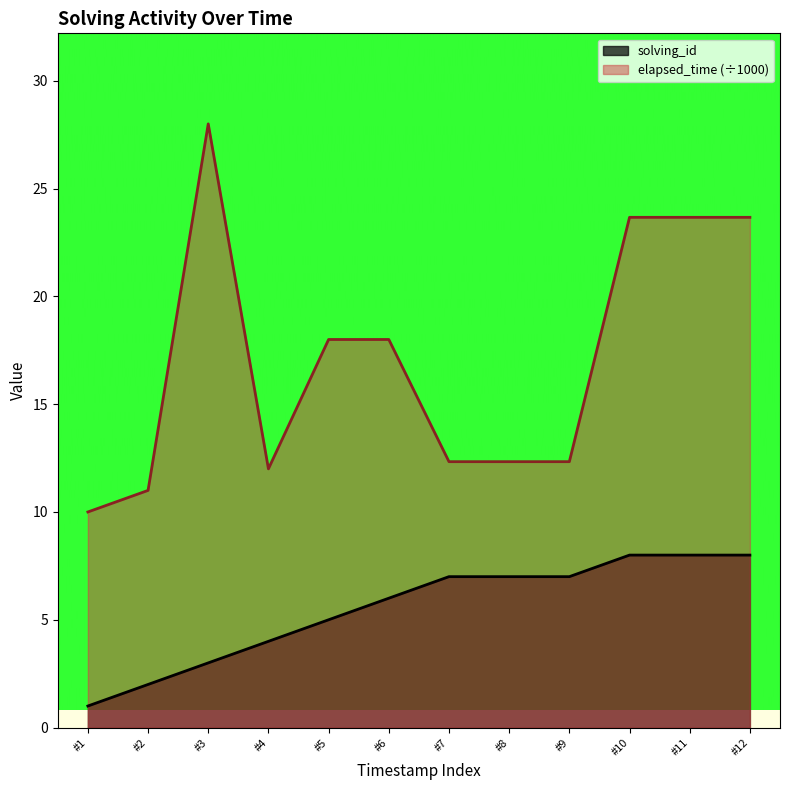

At which label does solving_id reach its minimum?

#1